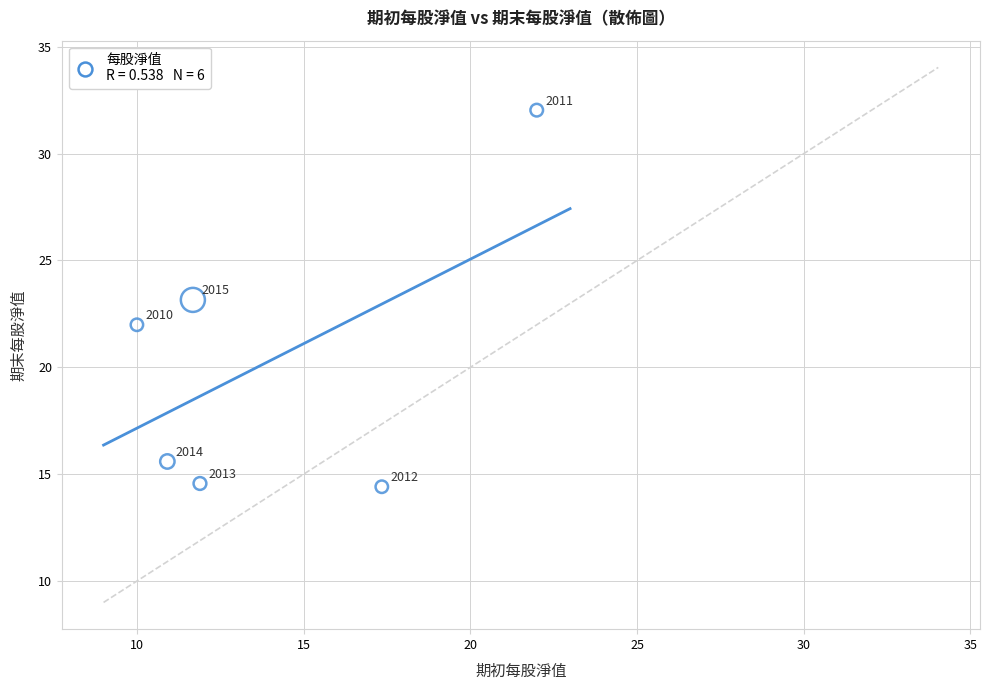

What Y value in the scatter plot is closest to 23?

23.2